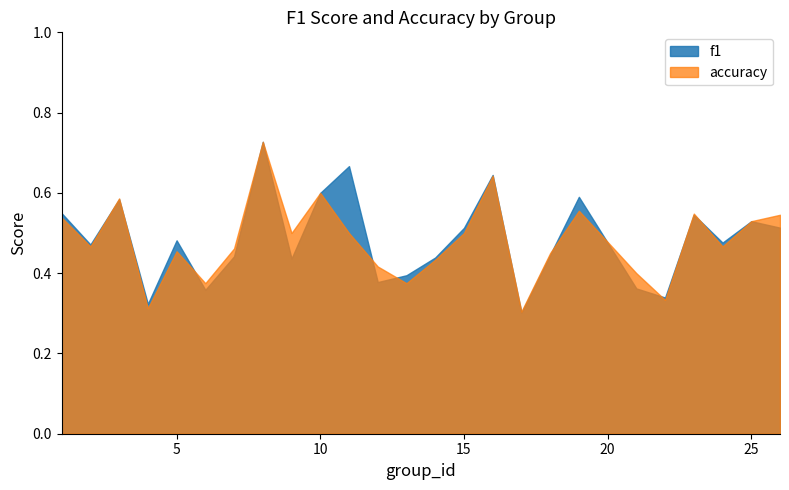

How many times do f1 and accuracy cross each other?

11